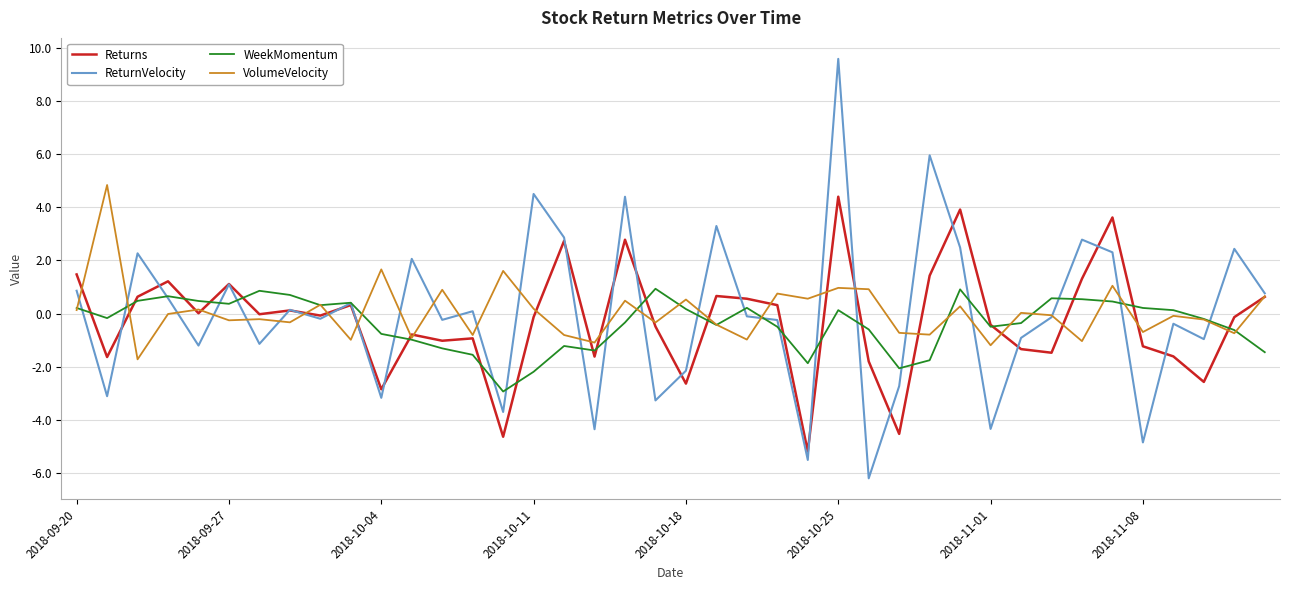

What is the minimum value for Returns?

-5.2